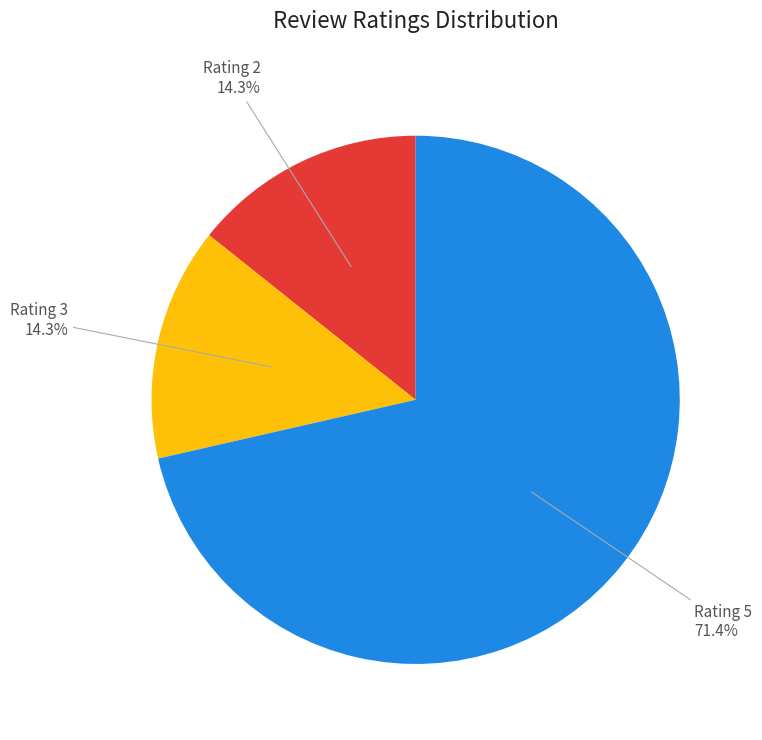

Is there any slice that represents more than half of the pie?

Yes